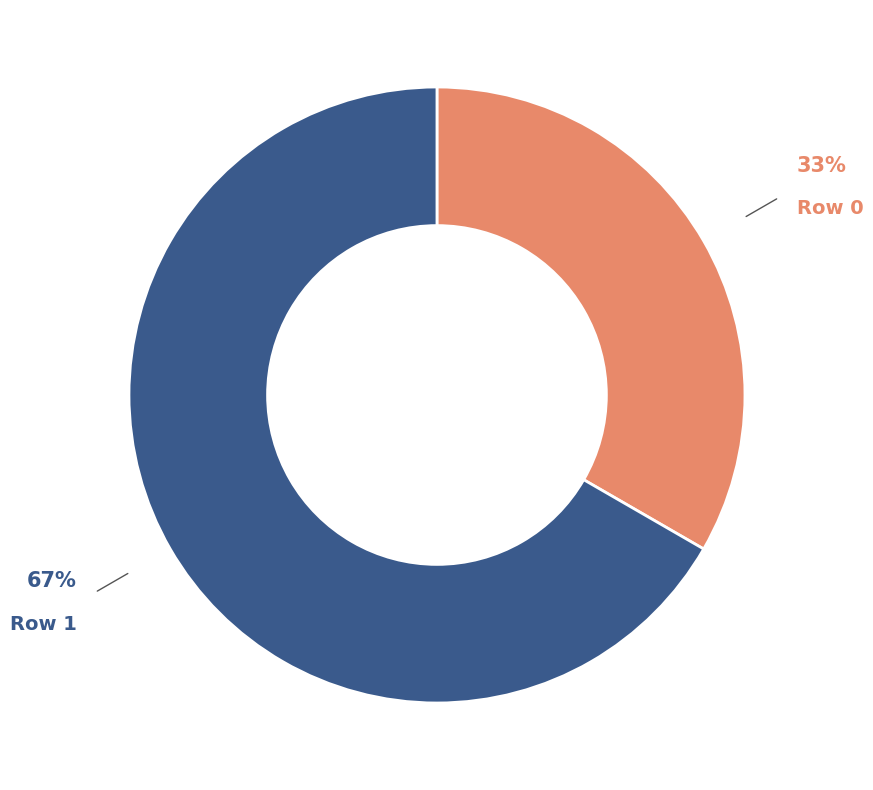

To the nearest percent, what is the average slice percentage?

50%